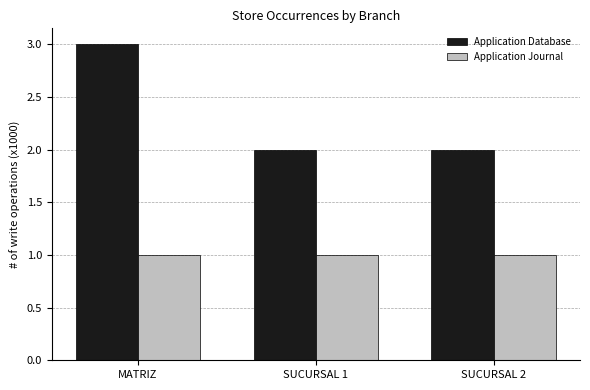

At which category is the sum across all series the highest?

MATRIZ